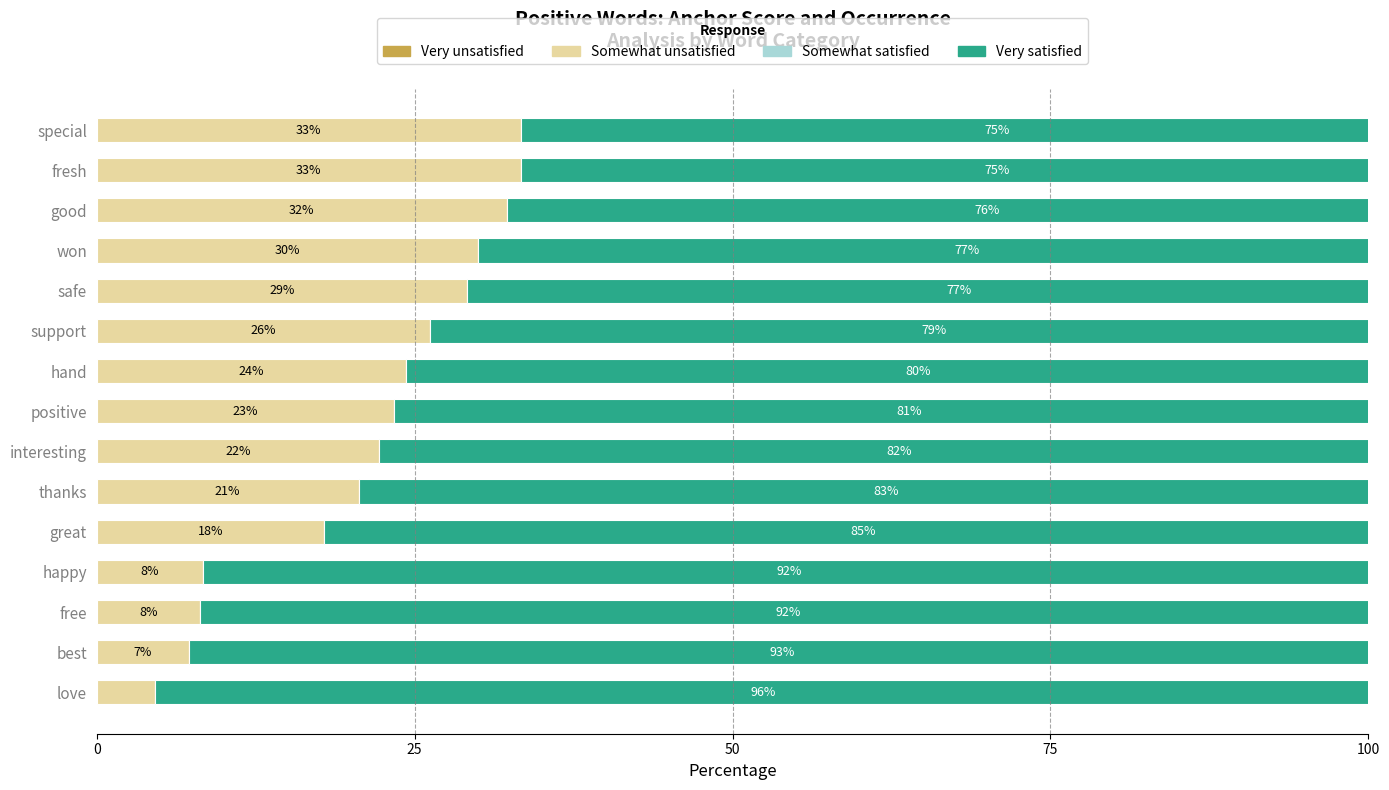

Reading left to right, what are all the values shown in this chart?

Very unsatisfied: 0.6	0.6	0.6	0.6	0.6	0.6	0.6	0.6	0.6	0.6	0.6	0.6	0.6	0.6	0.6
Somewhat unsatisfied: 4.5	7.3	8.1	8.3	17.9	20.6	22.2	23.4	24.4	26.2	29.1	30.0	32.2	33.3	33.3
Somewhat satisfied: 0.6	0.6	0.6	0.6	0.6	0.6	0.6	0.6	0.6	0.6	0.6	0.6	0.6	0.6	0.6
Very satisfied: 95.7	93.2	92.5	92.3	84.8	82.9	81.8	81.0	80.4	79.2	77.5	76.9	75.6	75.0	75.0